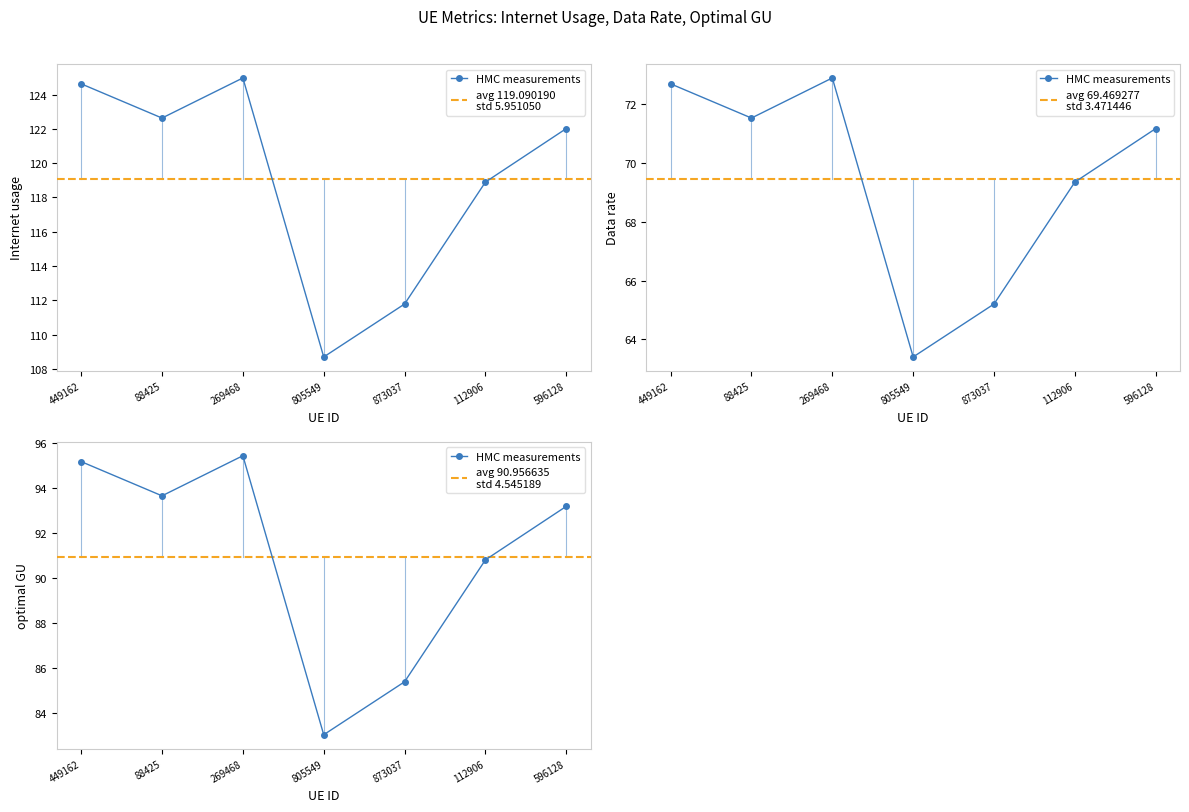

At how many categories does at least one series exceed 113?

5